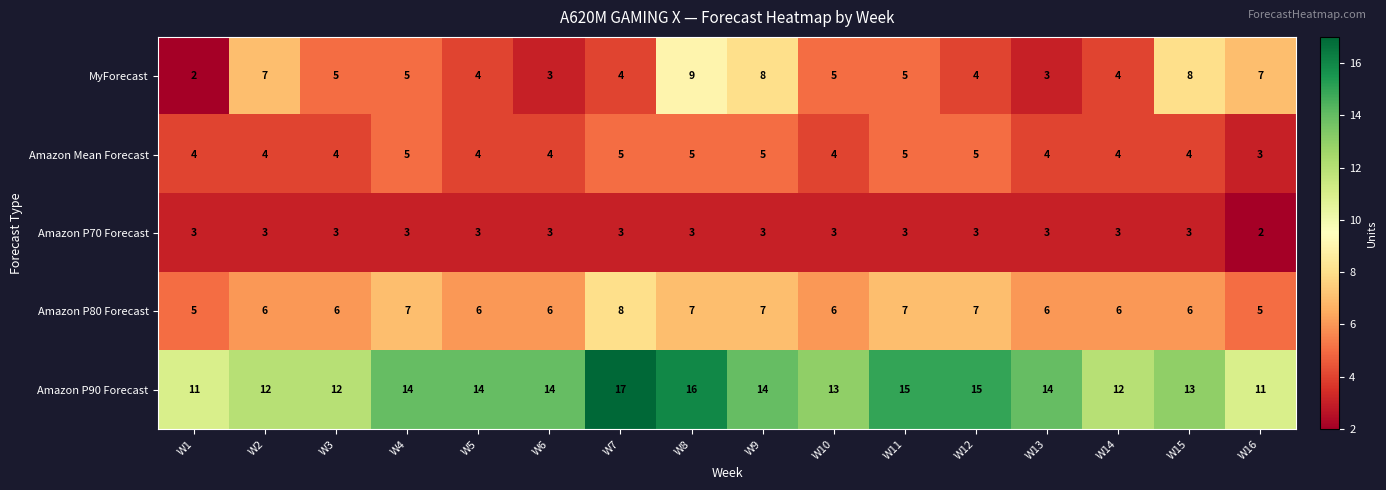

What is the difference between the highest and lowest values at W4?

11